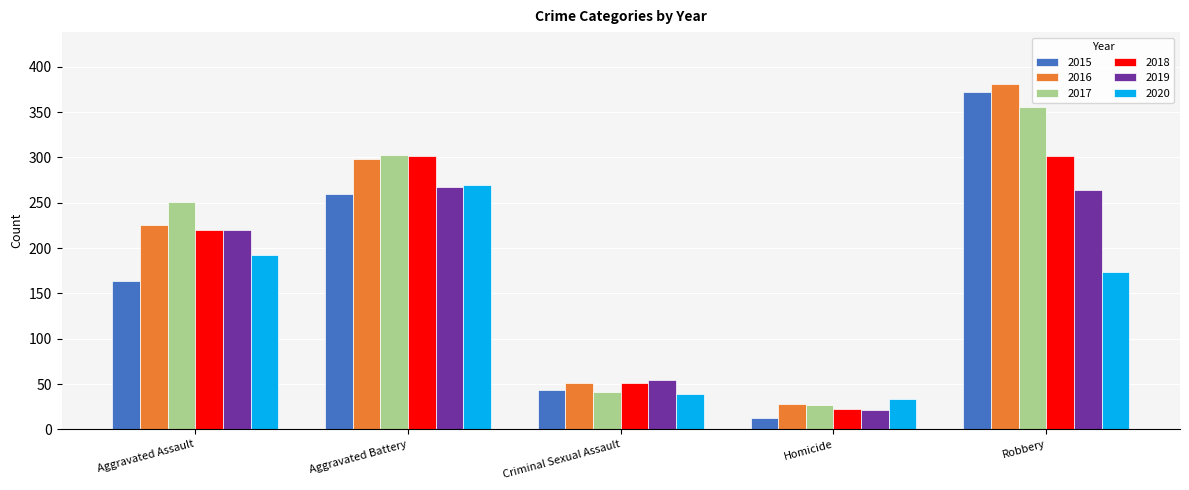

The 2016 series shows 53 at Aggravated Assault. True or false?

False